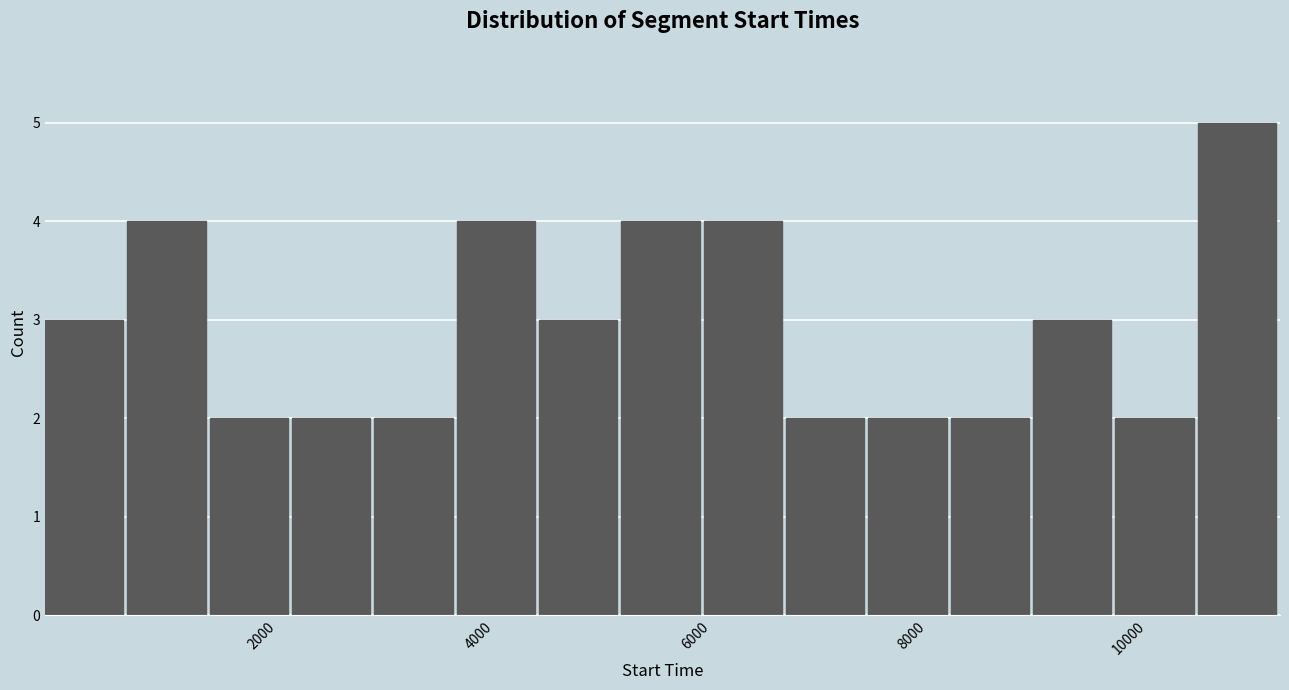

Read against the x-axis, roughly where is the centre of the tallest bar?

11000